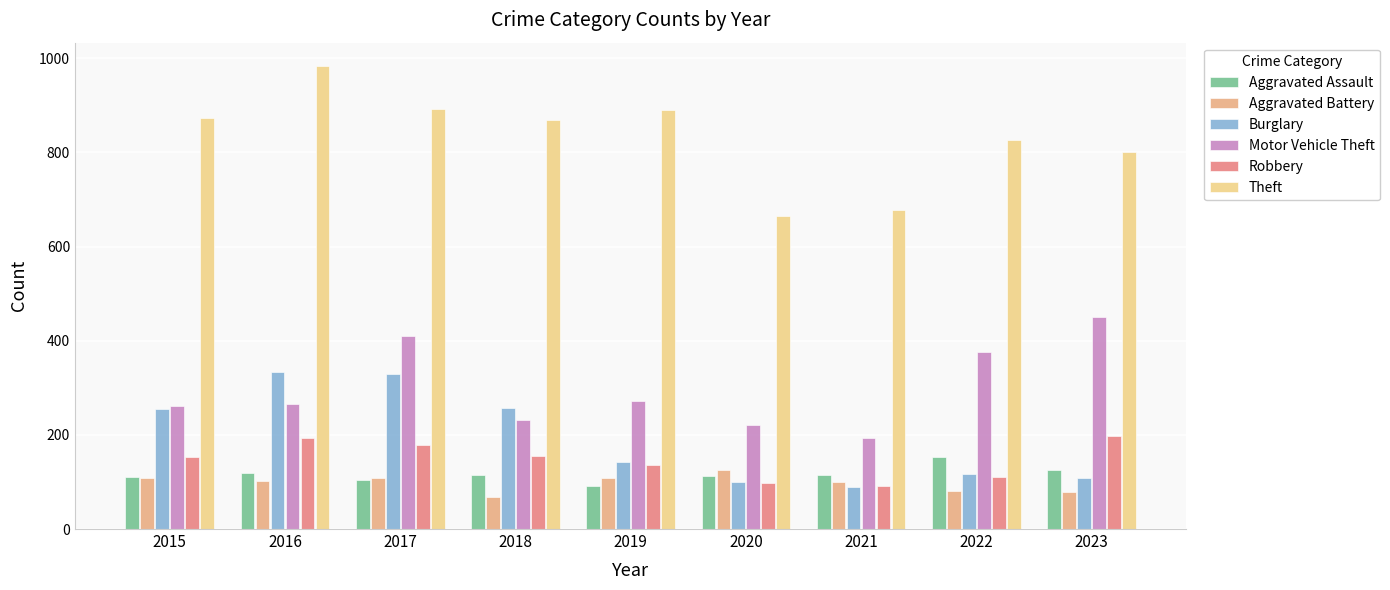

Count the number of data series in this chart.

6